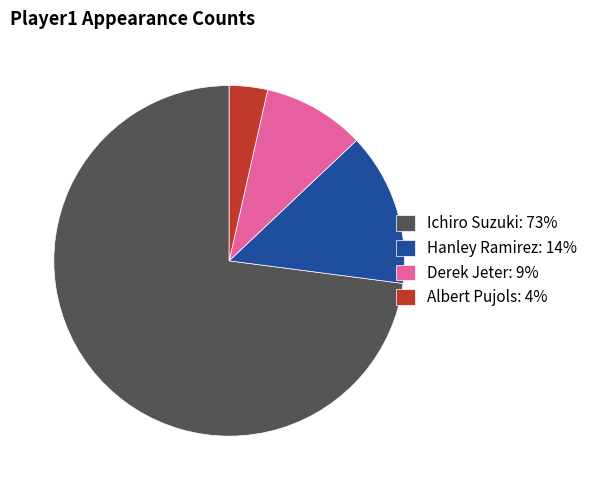

How many segments does this pie chart have?

4